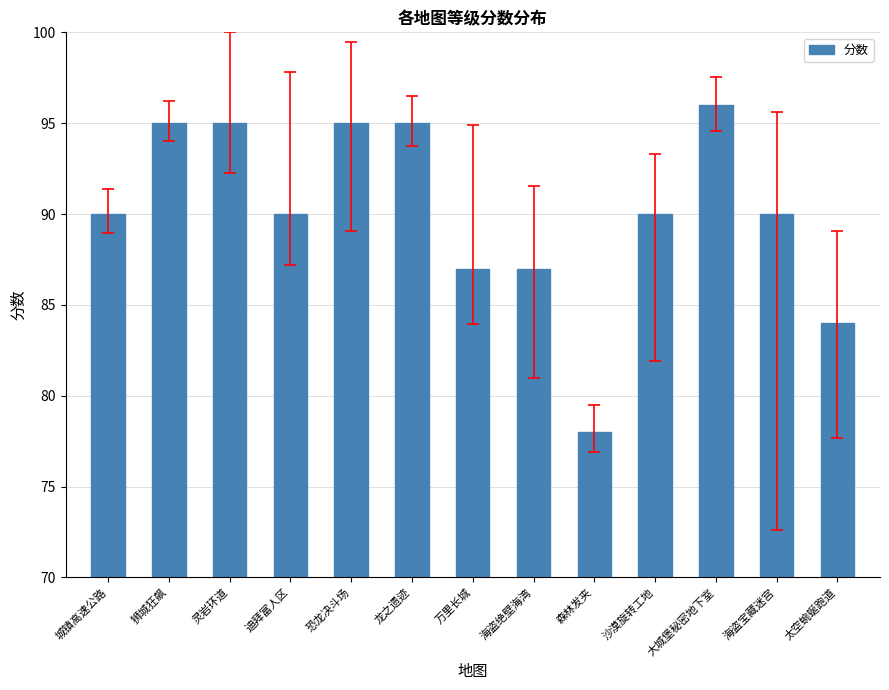

What is the difference between the maximum and minimum values?

18